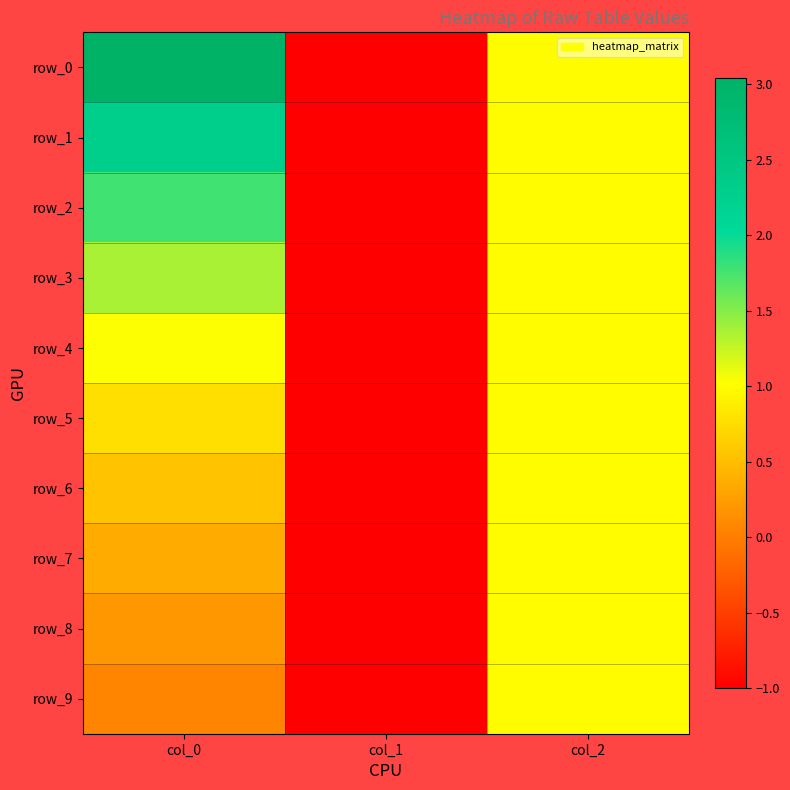

Is the value of row_3 at col_0 greater than the value of row_6 at col_0?

Yes